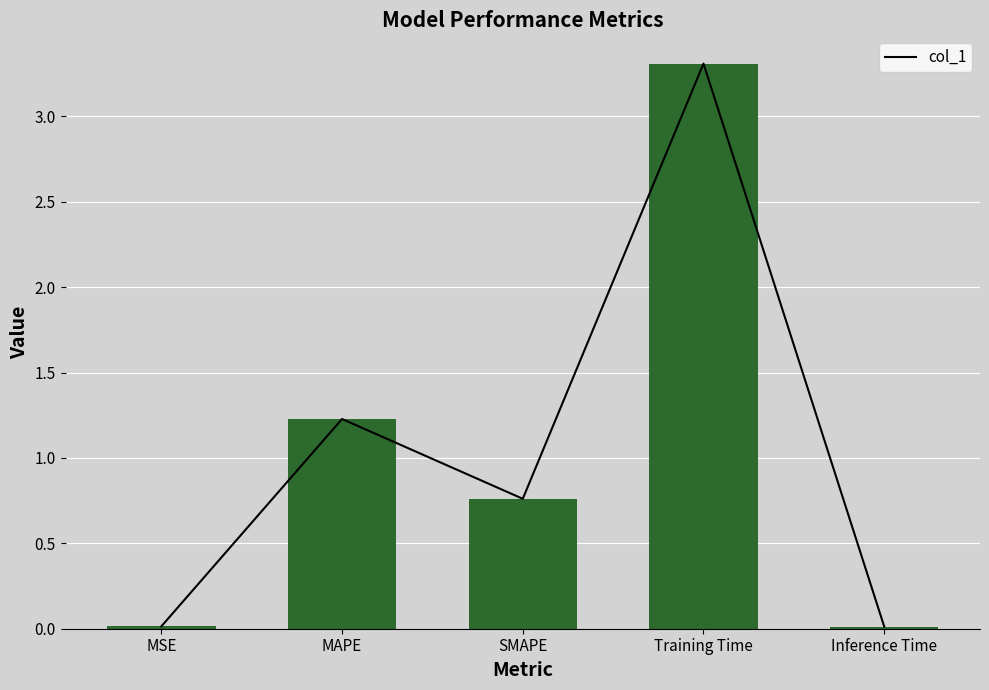

What value does the data have at MAPE?

1.2